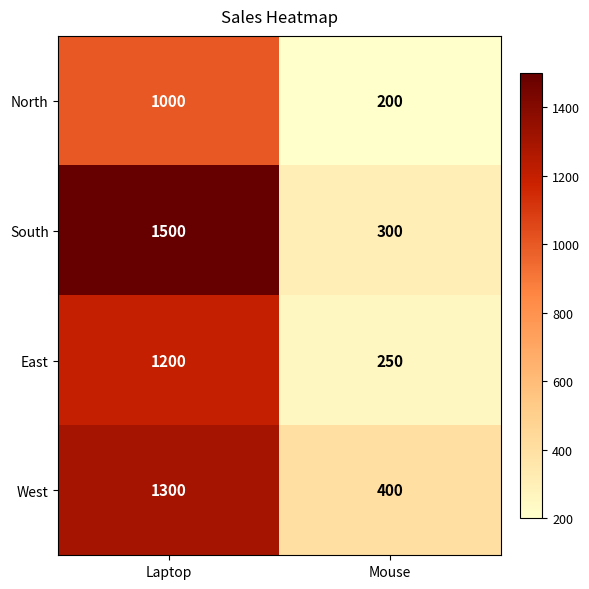

What is the difference between the maximum and minimum values in the West series?

900